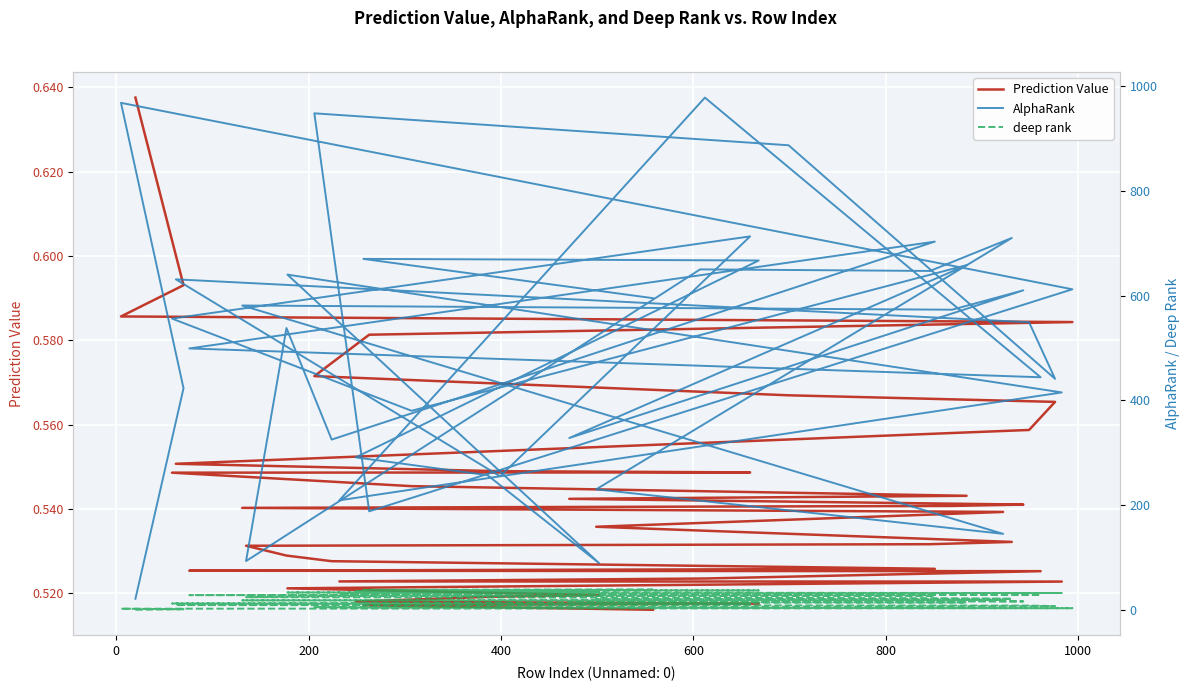

What is the difference between the second highest and second lowest values in the Prediction Value series?

0.1